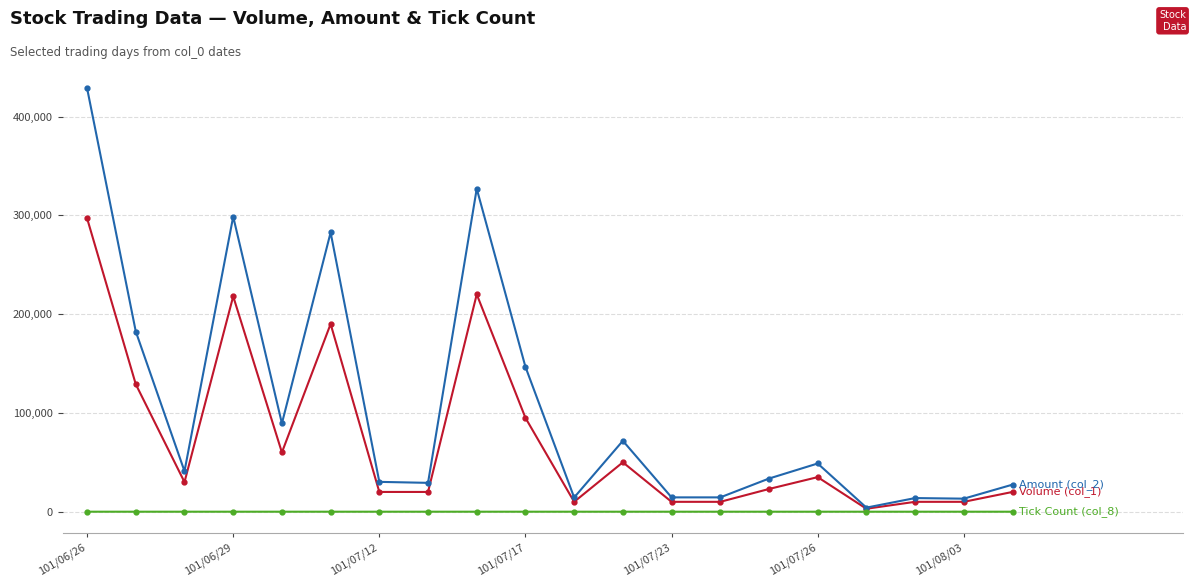

What is the maximum value shown in the chart?

428670